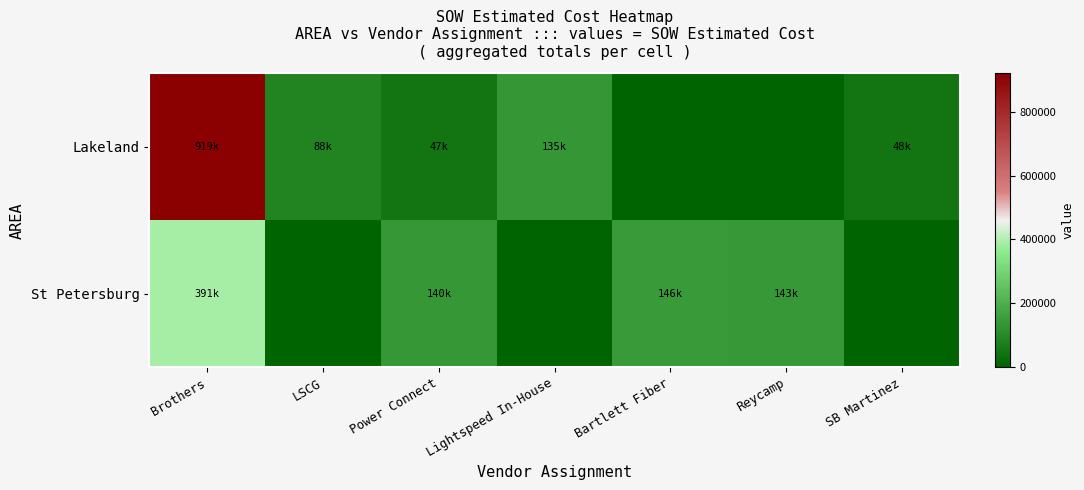

At how many categories does at least one series exceed 816051?

1